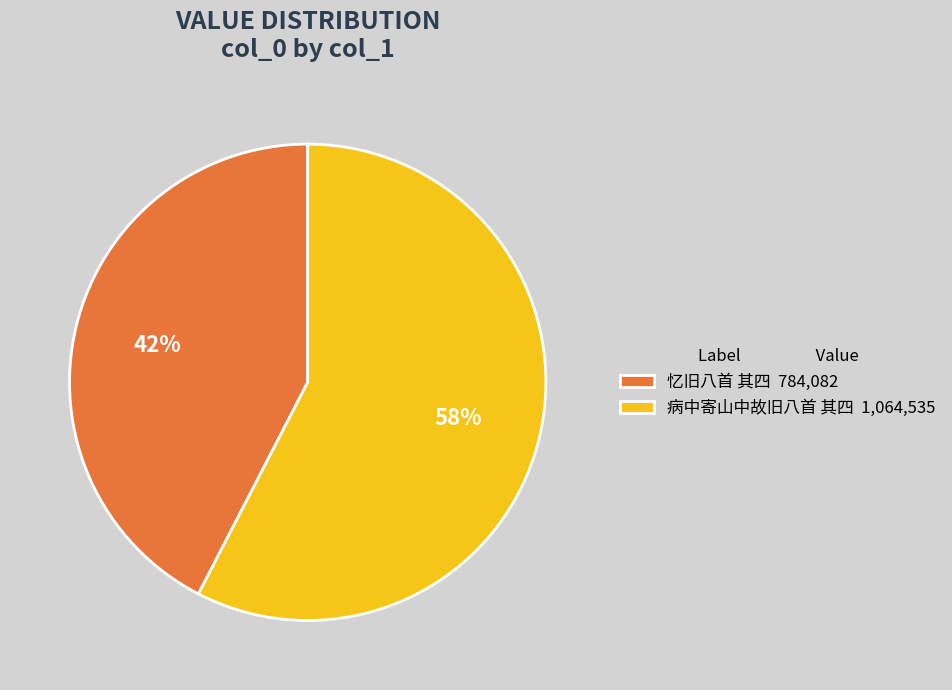

Rank the categories by value from lowest to highest.

忆旧八首 其四, 病中寄山中故旧八首 其四